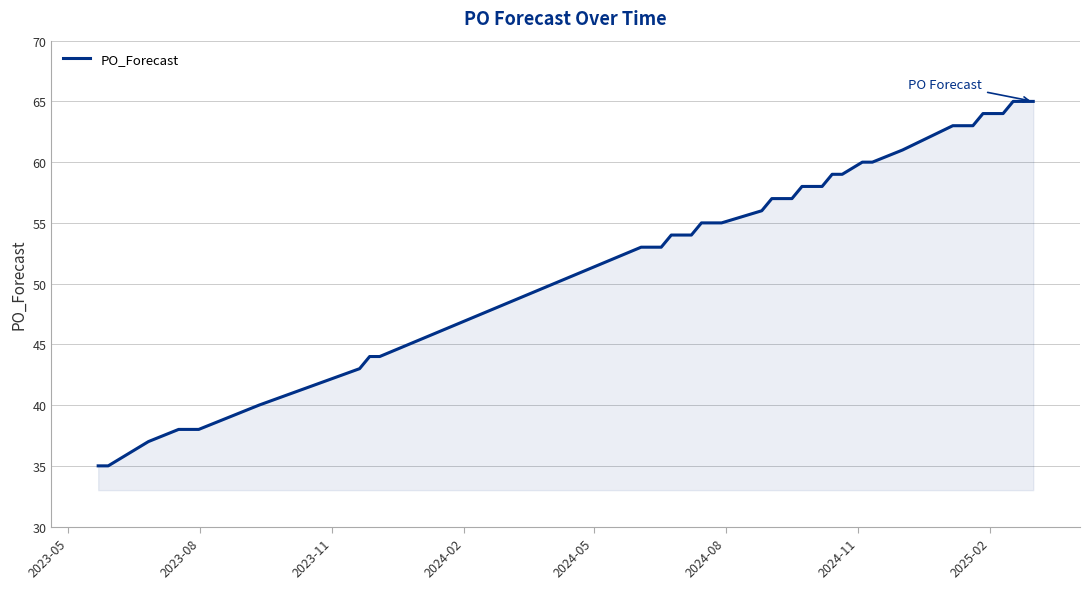

What is the maximum value shown in the chart?

65